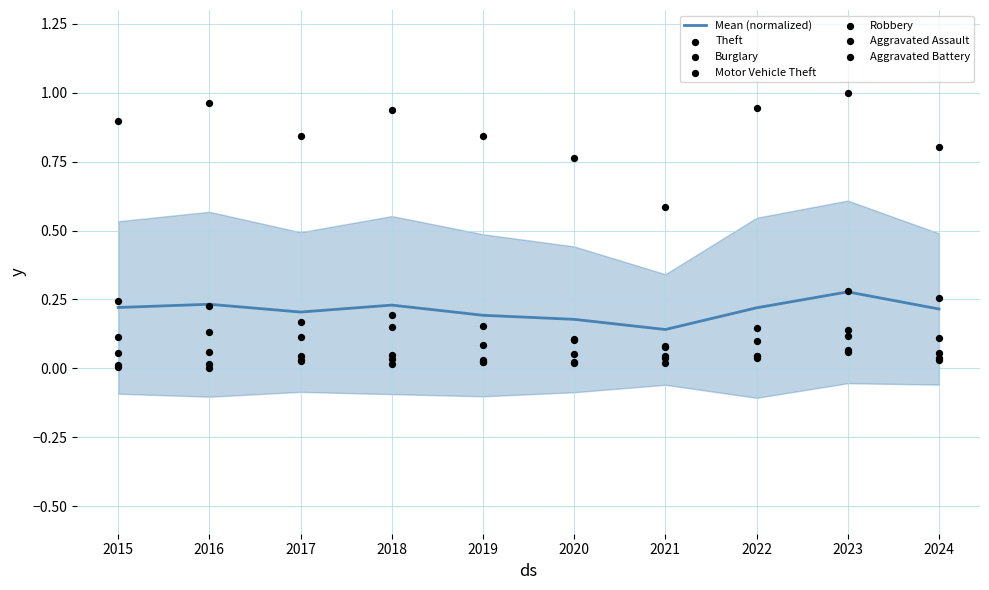

Which series has the largest total across all categories?

Theft